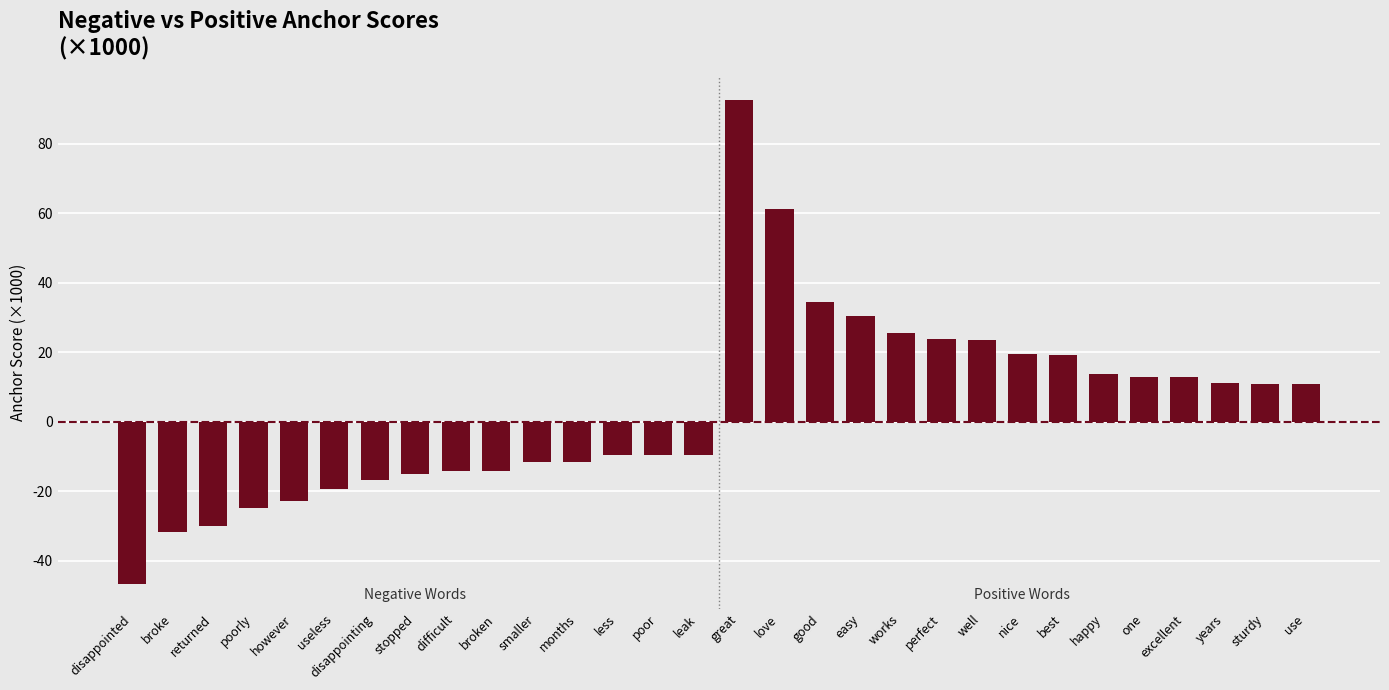

How many values exceed 10?

15